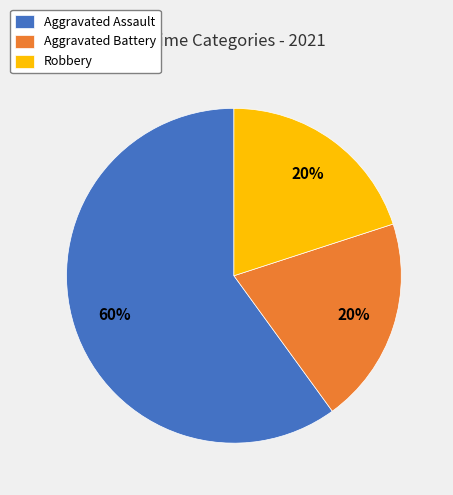

How many slices are in this pie chart?

3